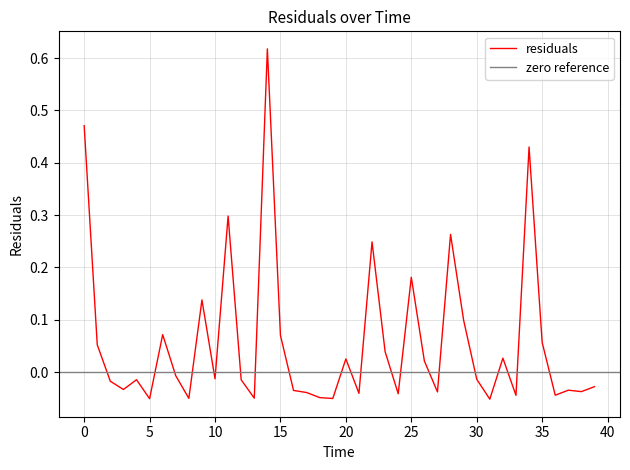

How many data points does each series have?

40